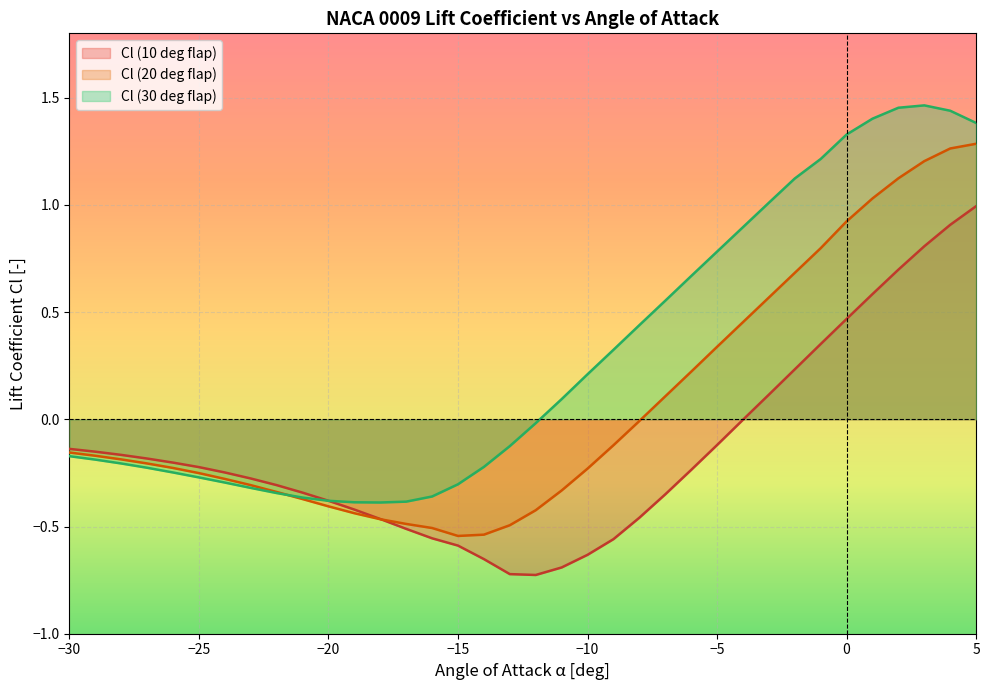

Rank the series at -13 from highest to lowest value.

Cl (30 deg flap), Cl (20 deg flap), Cl (10 deg flap)